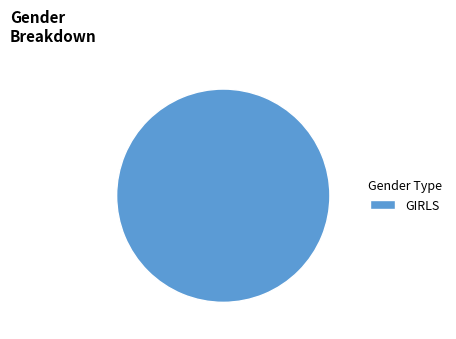

Rank the categories by value from lowest to highest.

GIRLS